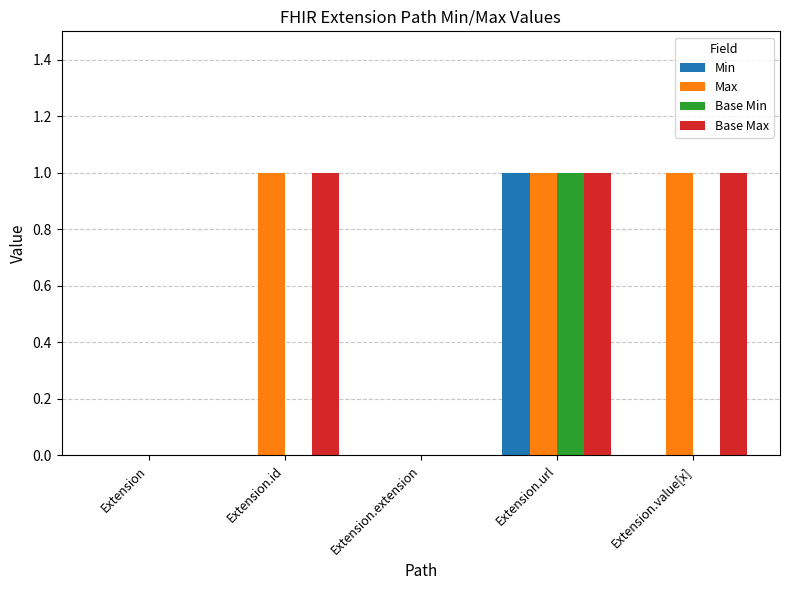

At which category is the sum across all series the highest?

Extension.url